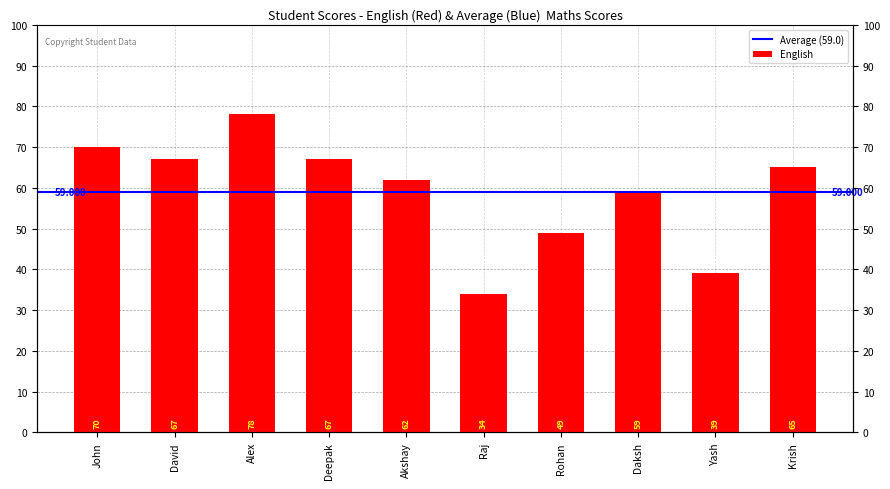

How many bars are there in total?

10